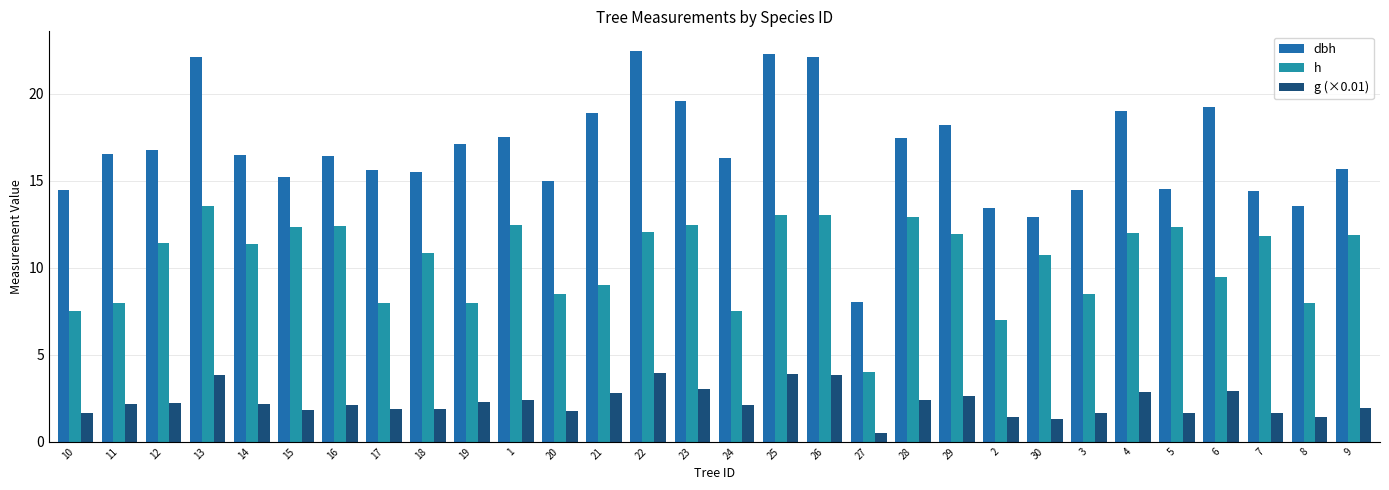

The value of dbh at 19 is 17.1. True or false?

True